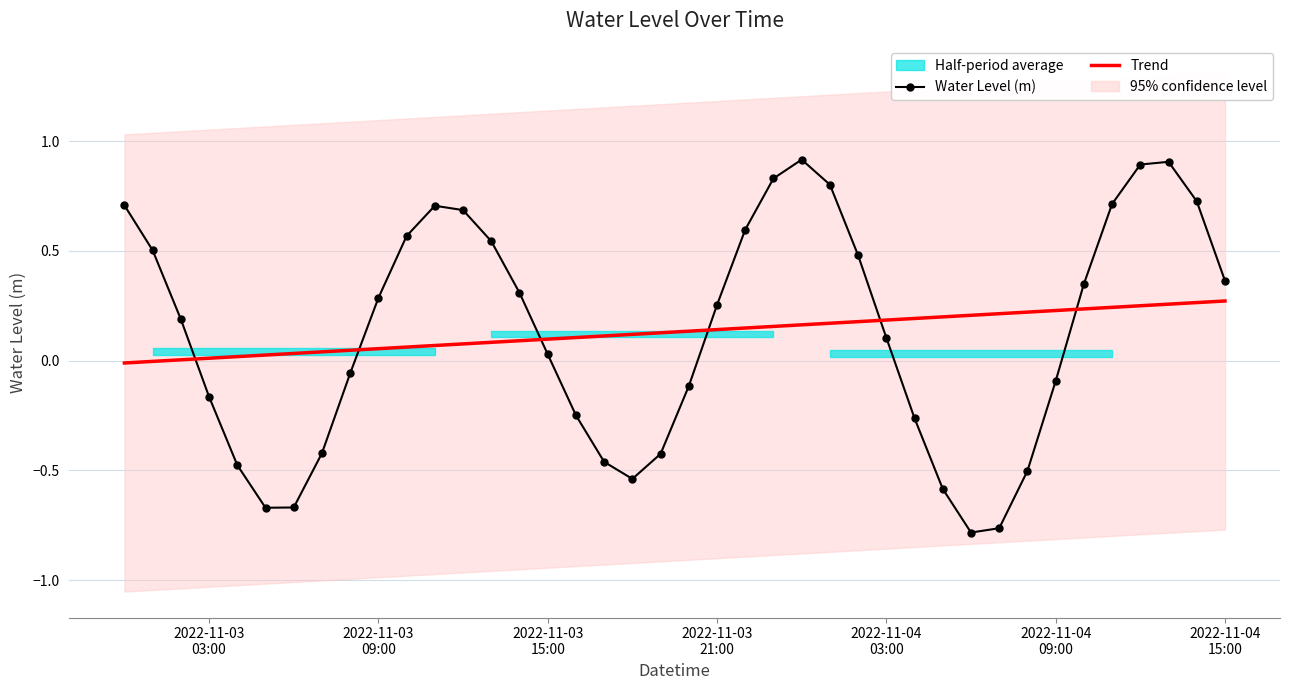

True or false: Trend has more than 0 interior local peaks.

False